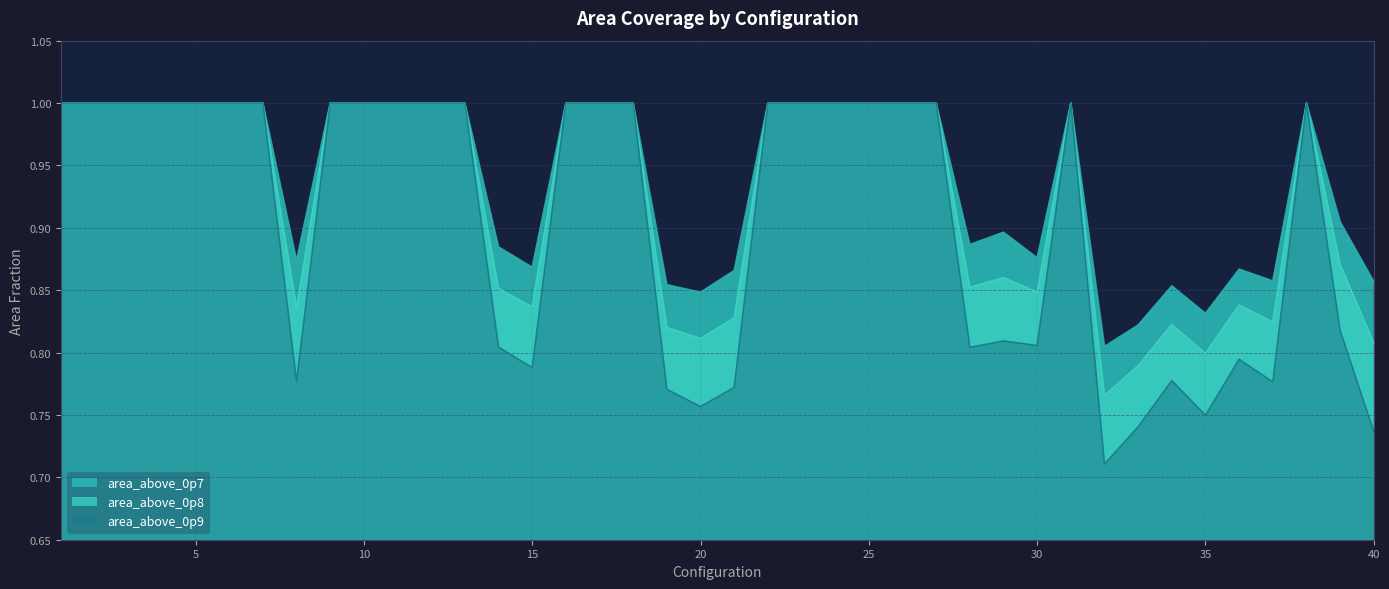

List the labels in order of area_above_0p8 value, largest first.

1, 2, 3, 4, 5, 6, 7, 9, 10, 11, 12, 13, 16, 17, 18, 22, 23, 24, 25, 26, 27, 31, 38, 39, 29, 28, 14, 30, 36, 15, 8, 21, 37, 34, 19, 20, 40, 35, 33, 32